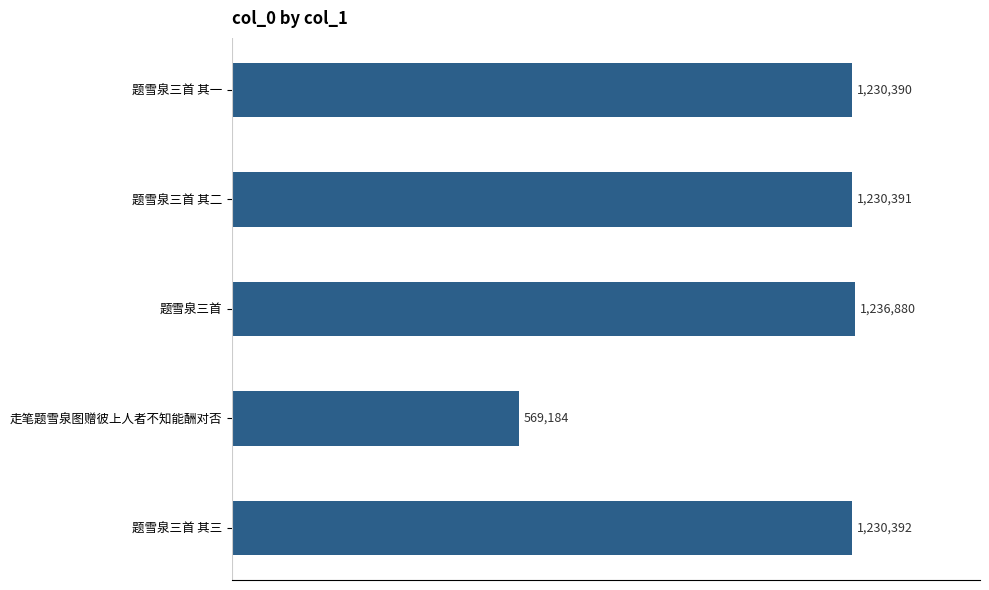

Rank the categories by value from highest to lowest.

题雪泉三首, 题雪泉三首 其三, 题雪泉三首 其二, 题雪泉三首 其一, 走笔题雪泉图赠彼上人者不知能酬对否